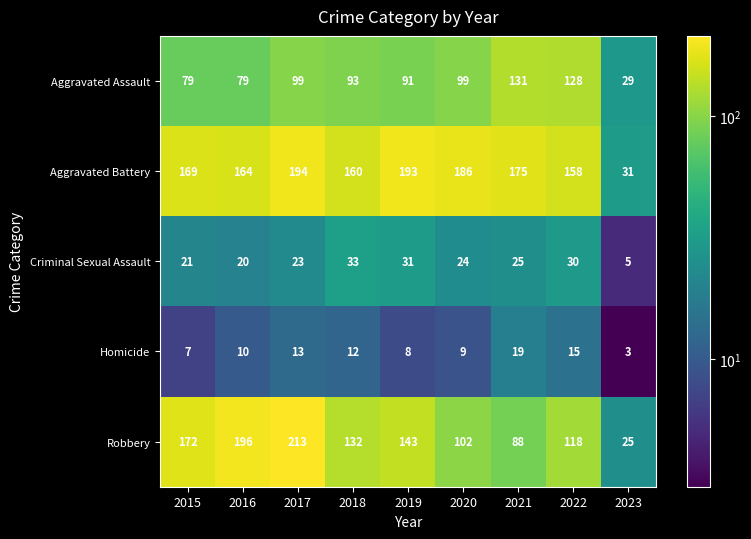

What is the difference between the second highest and second lowest values in the Criminal Sexual Assault series?

11